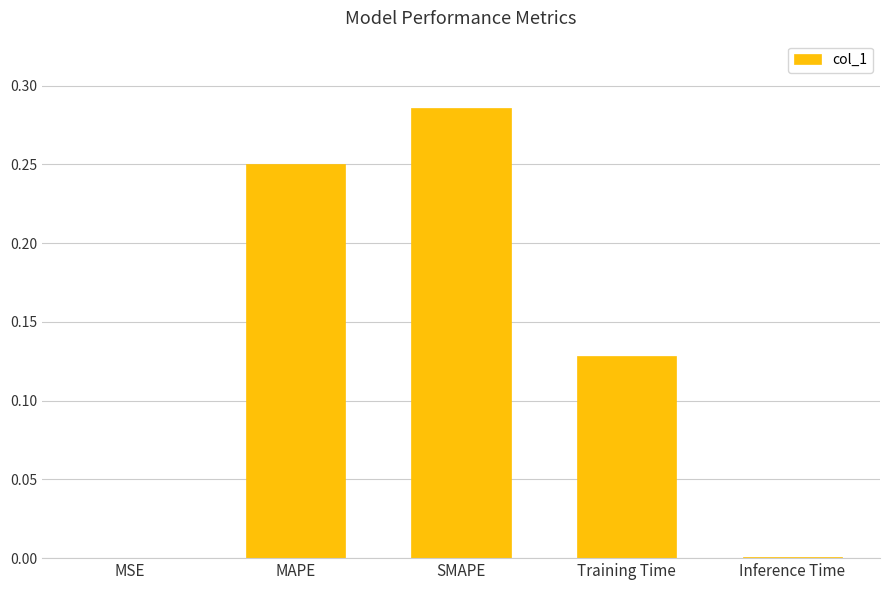

Which category has the highest value across all series?

SMAPE